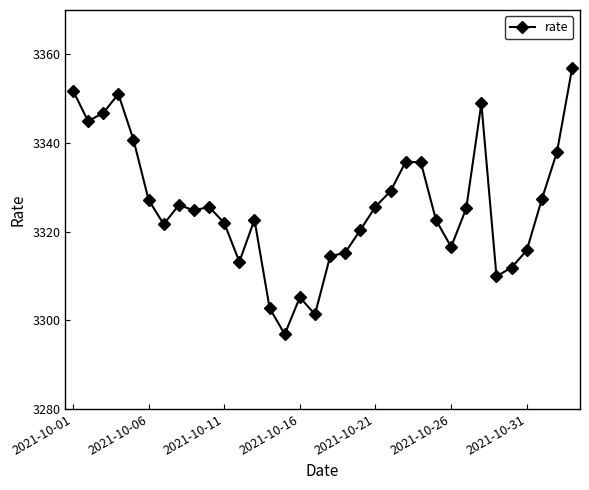

How many interior local valleys (lower than both neighbors) does the data have?

8